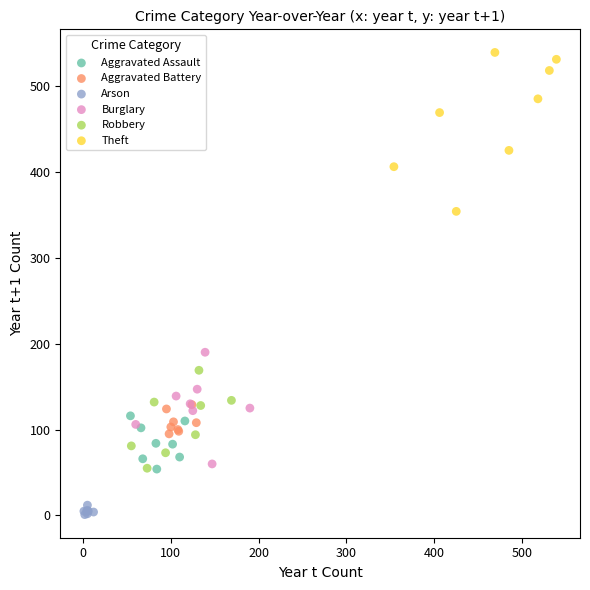

Which series has the widest spread of Y values?

Theft